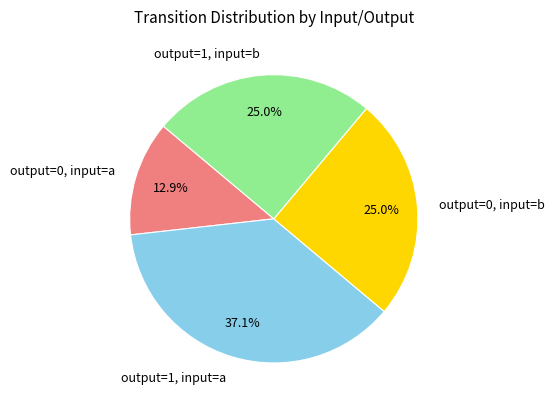

Is output=1, input=b the majority of the pie?

No